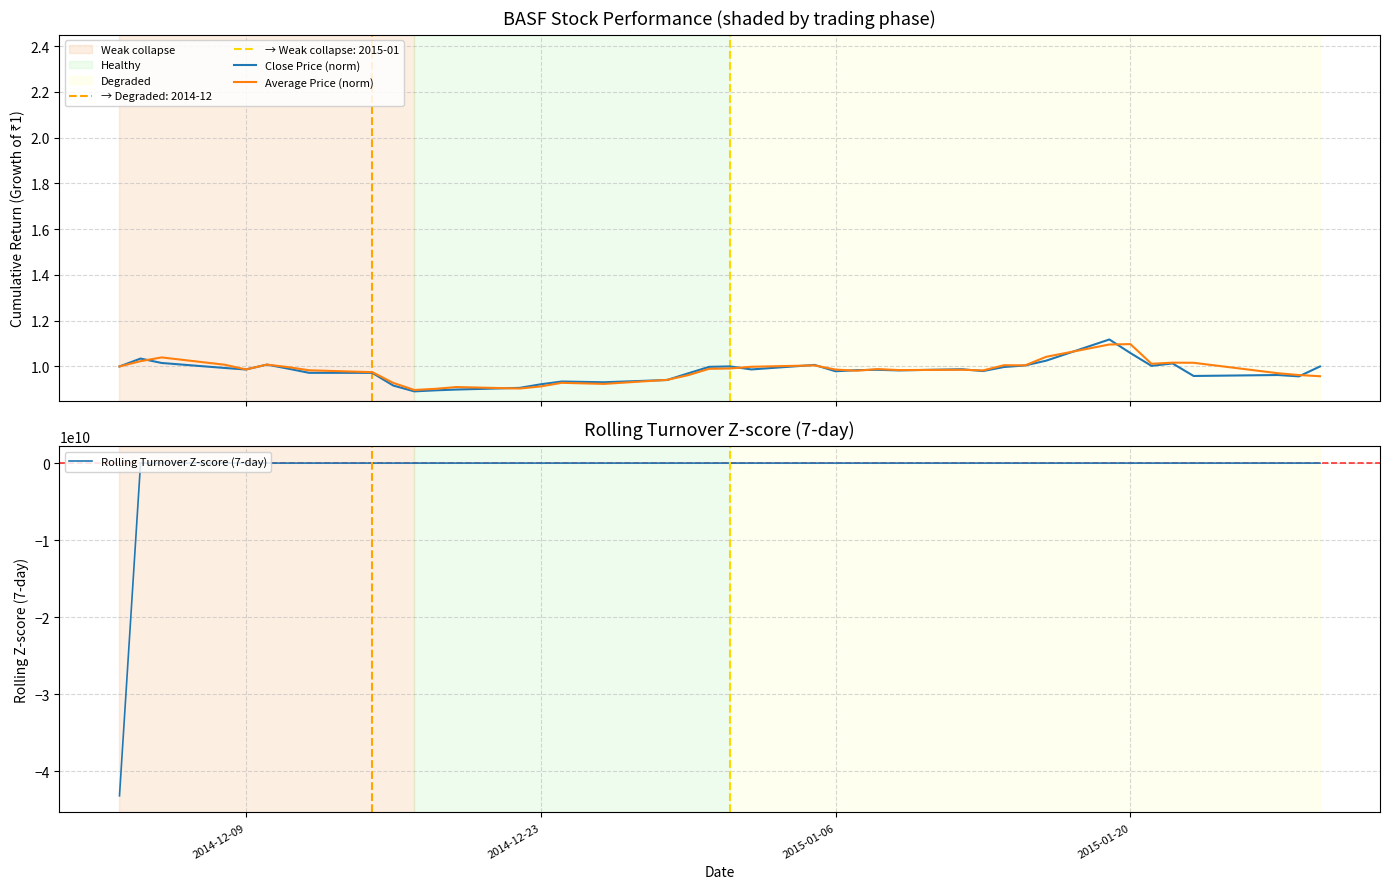

Where do Rolling Turnover Z-score (7-day) and Average Price (norm) first cross each other?

2014-12-09 and 2014-12-23